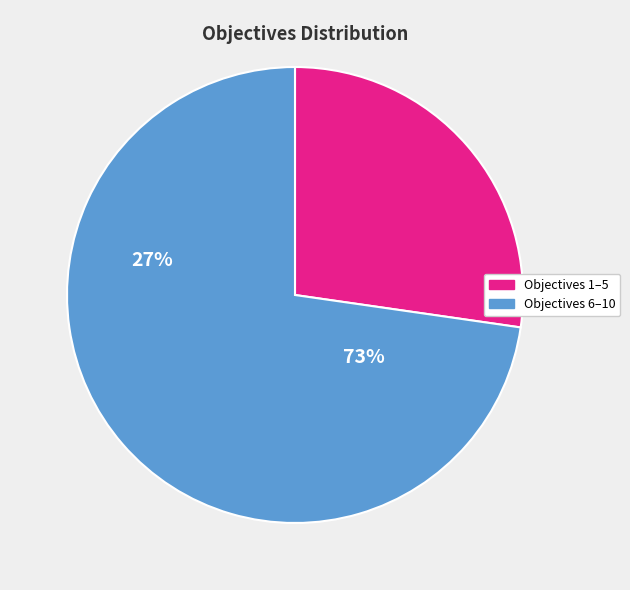

Is there a majority slice in this chart?

Yes